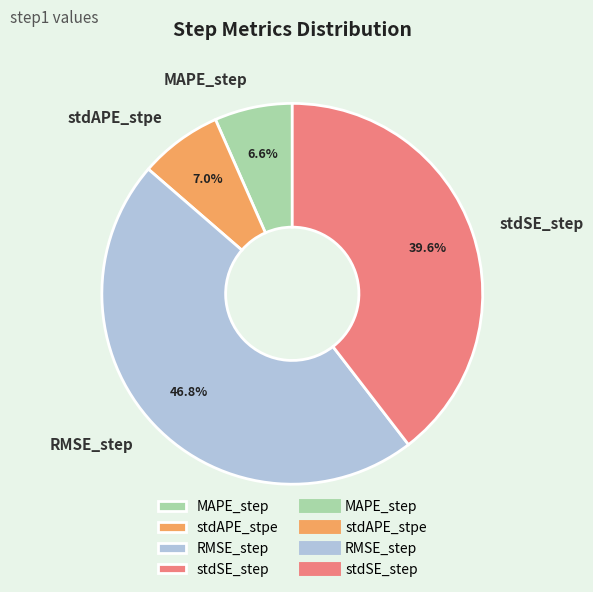

To the nearest percent, what is the average slice percentage?

25%